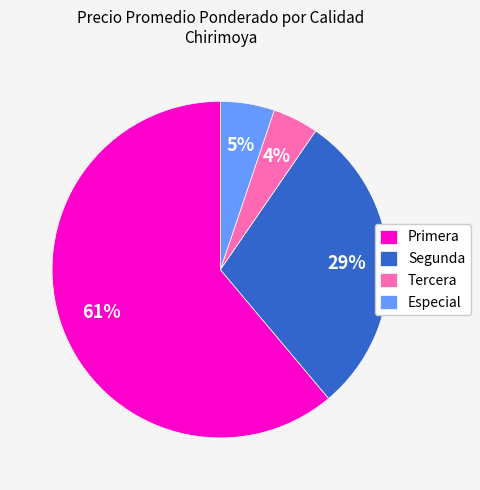

How many slices are in this pie chart?

4